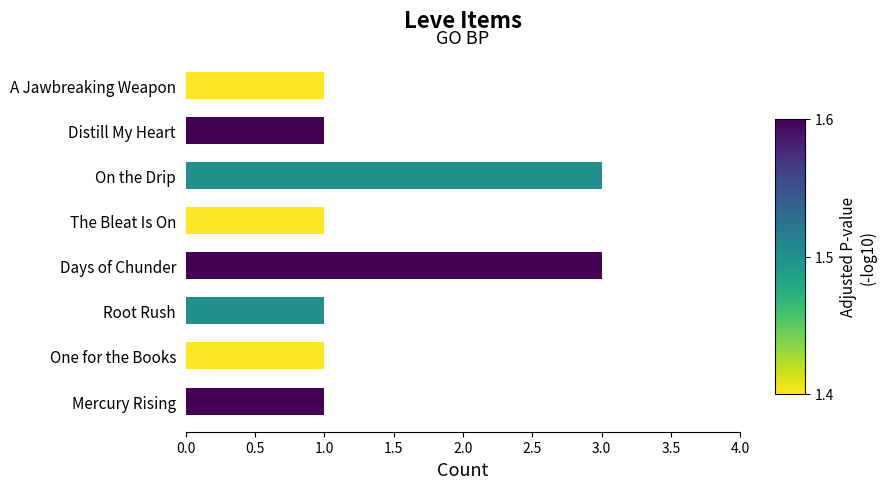

What is the sum of all values?

12